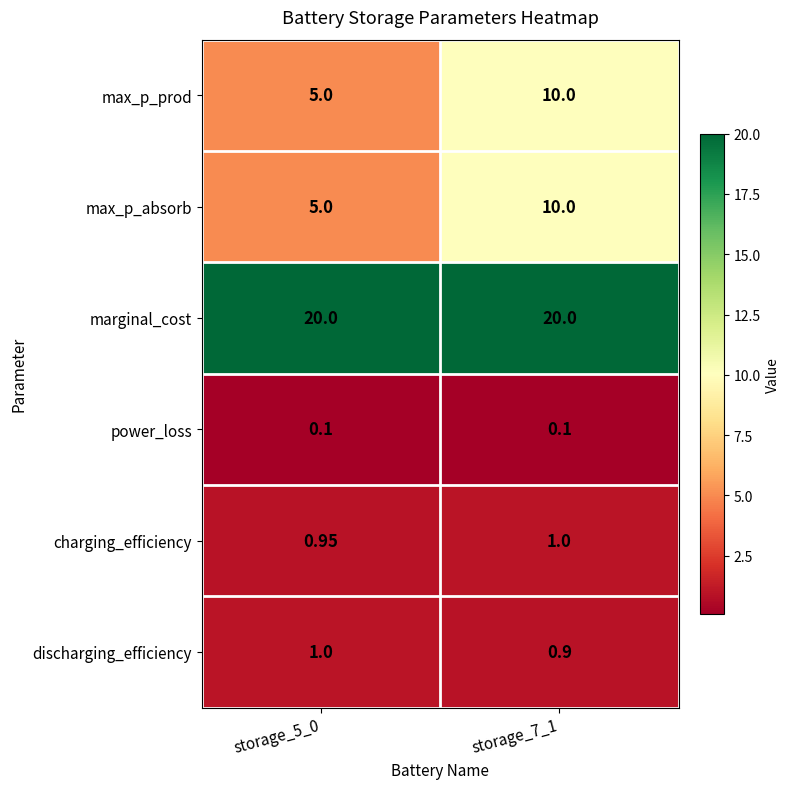

Is the value of discharging_efficiency at storage_7_1 greater than the value of max_p_prod at storage_5_0?

No